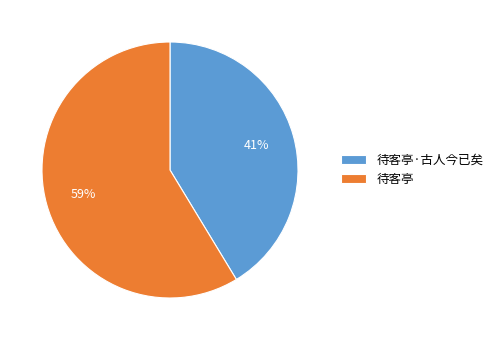

Which category accounts for the majority?

待客亭